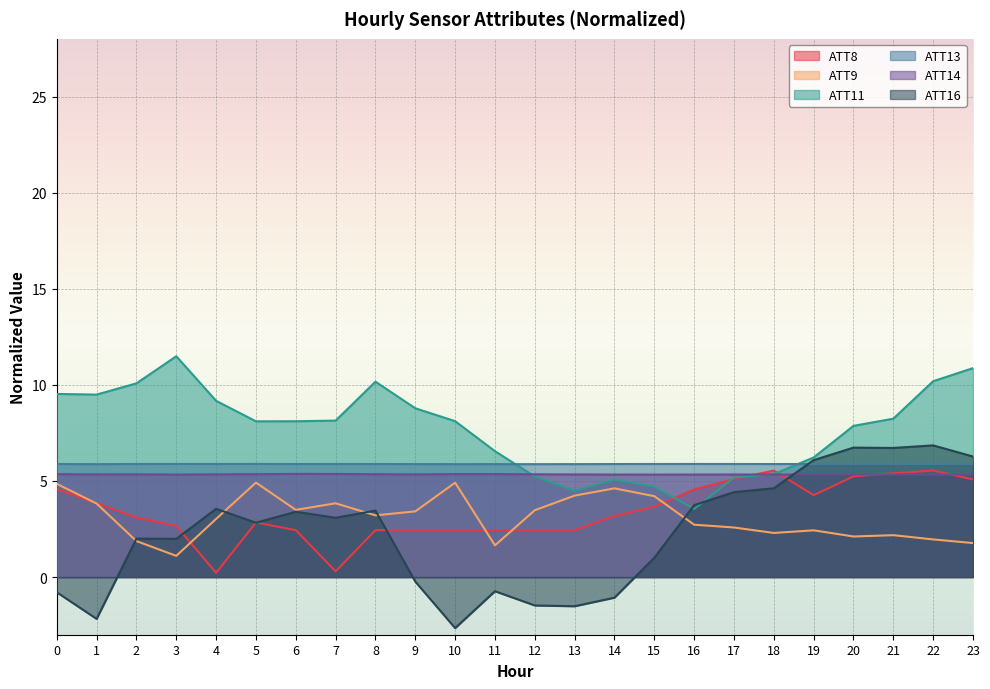

Reading left to right, list all the values displayed in this chart.

ATT8: 0=4.6	1=3.8	2=3.1	3=2.7	4=0.2	5=2.8	6=2.4	7=0.3	8=2.4	9=2.4	10=2.4	11=2.4	12=2.4	13=2.4	14=3.2	15=3.7	16=4.6	17=5.1	18=5.5	19=4.3	20=5.2	21=5.4	22=5.5	23=5.1
ATT9: 0=4.8	1=3.8	2=1.9	3=1.1	4=3.0	5=4.9	6=3.5	7=3.8	8=3.2	9=3.4	10=4.9	11=1.6	12=3.5	13=4.2	14=4.6	15=4.2	16=2.7	17=2.6	18=2.3	19=2.4	20=2.1	21=2.2	22=2.0	23=1.8
ATT11: 0=9.5	1=9.5	2=10.1	3=11.5	4=9.2	5=8.1	6=8.1	7=8.1	8=10.2	9=8.8	10=8.1	11=6.5	12=5.2	13=4.5	14=5.1	15=4.7	16=3.5	17=5.2	18=5.4	19=6.2	20=7.9	21=8.2	22=10.2	23=10.9
ATT13: 0=5.9	1=5.9	2=5.9	3=5.9	4=5.9	5=5.9	6=5.9	7=5.9	8=5.9	9=5.9	10=5.9	11=5.9	12=5.9	13=5.9	14=5.9	15=5.9	16=5.9	17=5.9	18=5.9	19=5.9	20=5.9	21=5.9	22=5.9	23=5.9
ATT14: 0=5.4	1=5.3	2=5.3	3=5.3	4=5.3	5=5.4	6=5.4	7=5.4	8=5.4	9=5.3	10=5.4	11=5.4	12=5.3	13=5.3	14=5.3	15=5.3	16=5.3	17=5.3	18=5.3	19=5.3	20=5.3	21=5.3	22=5.3	23=5.3
ATT16: 0=-0.8	1=-2.2	2=2.0	3=2.0	4=3.6	5=2.8	6=3.4	7=3.1	8=3.5	9=-0.2	10=-2.7	11=-0.7	12=-1.5	13=-1.5	14=-1.1	15=1.0	16=3.7	17=4.4	18=4.6	19=6.1	20=6.7	21=6.7	22=6.9	23=6.3